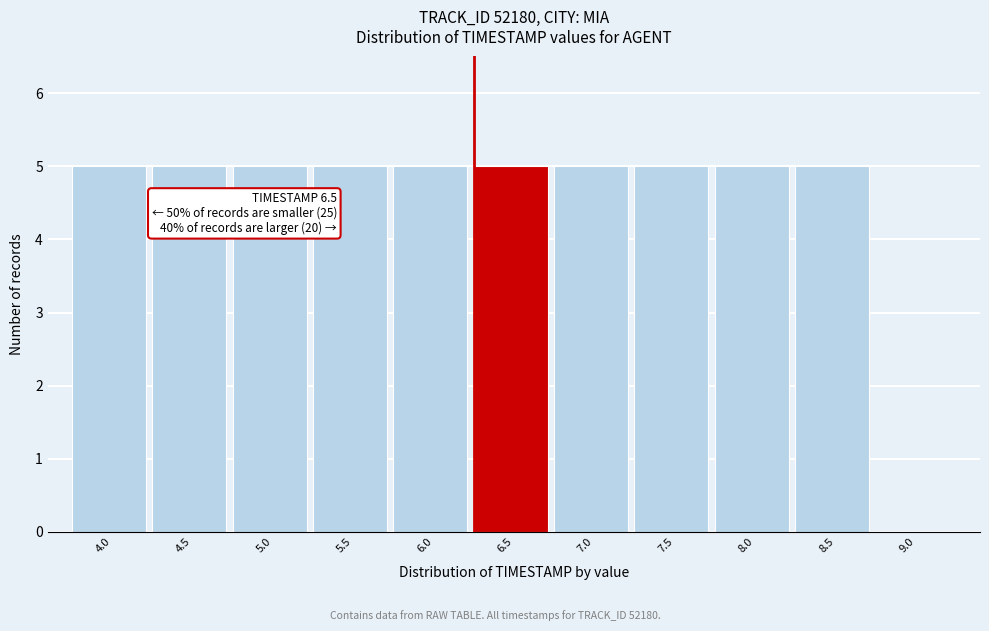

Reading right to left, what are all the values shown in this chart?

9.0=0	8.5=5	8.0=5	7.5=5	7.0=5	6.5=5	6.0=5	5.5=5	5.0=5	4.5=5	4.0=5